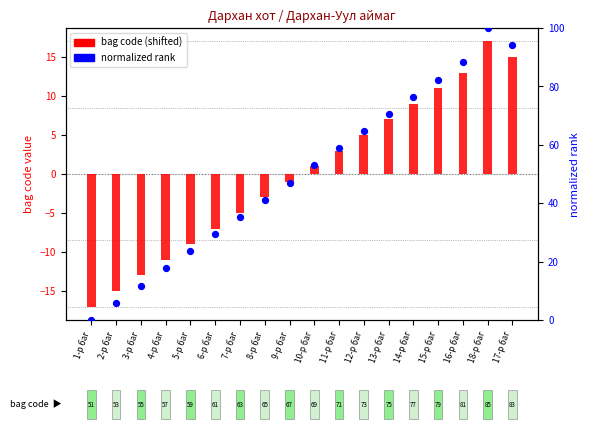

Which series reaches the minimum Y coordinate?

bag code (shifted)